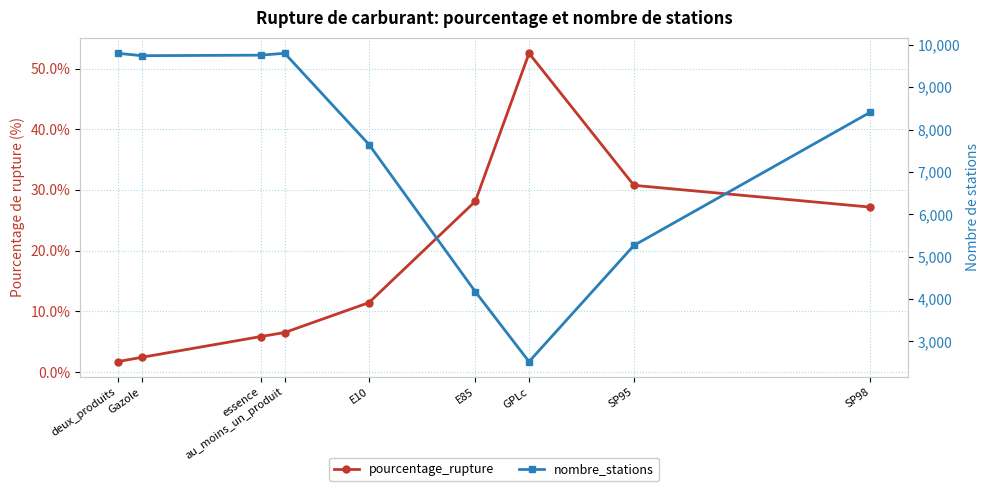

What is the total value across all series at SP98?

8438.2